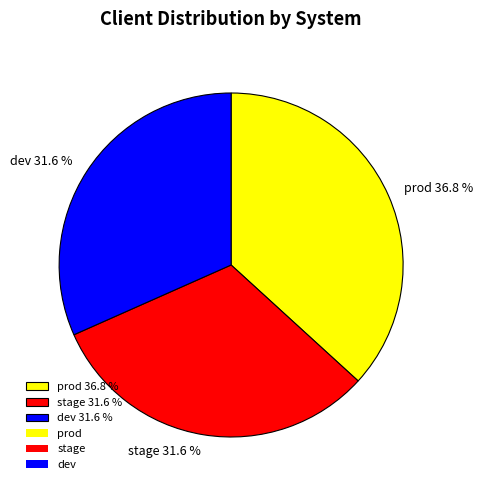

Does stage account for over 50% of the chart?

No